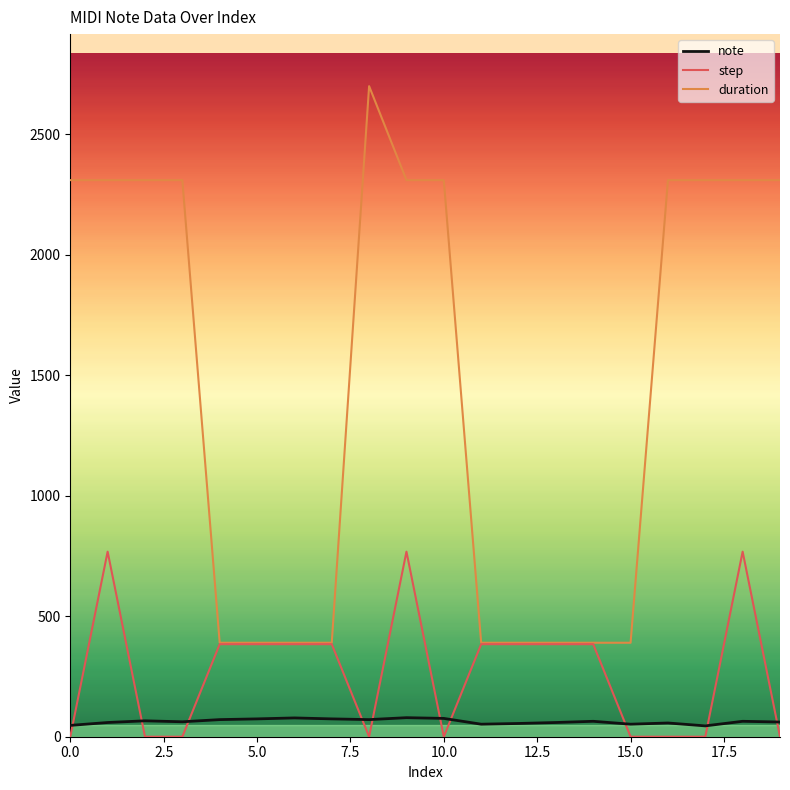

True or false: step has more than 2 points higher than both neighbors.

True